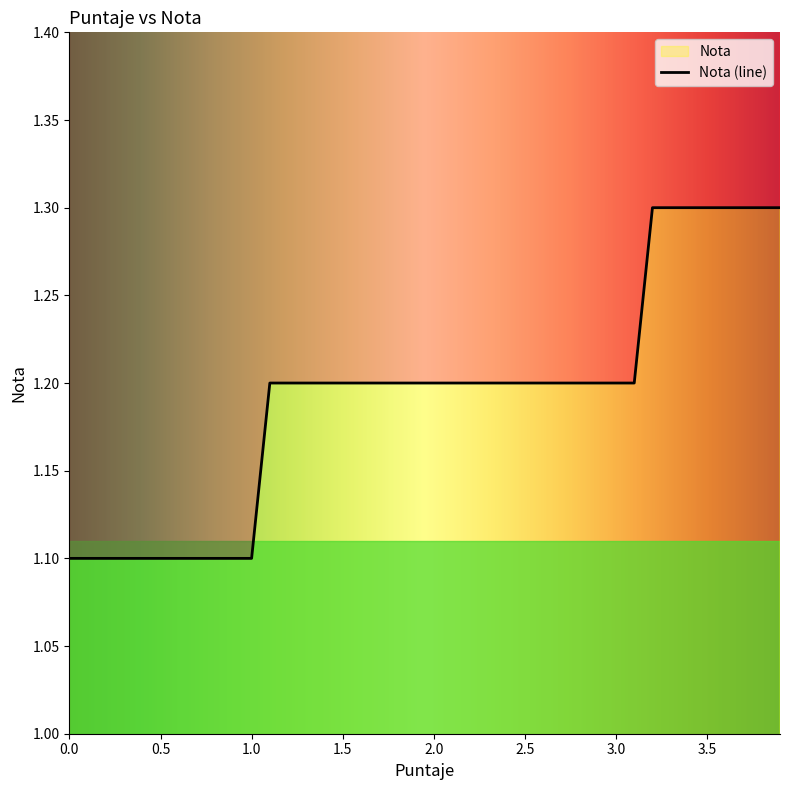

What is the sum of the values at 3.5 and 3.2?

2.6